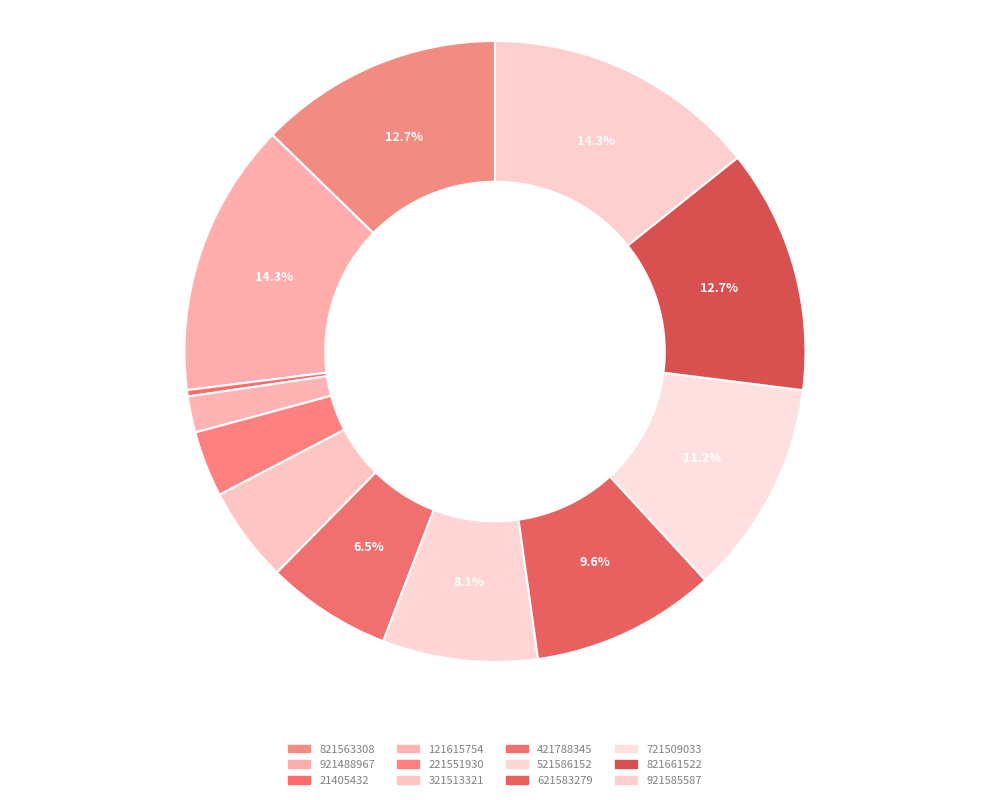

Count the number of slices in the pie.

12